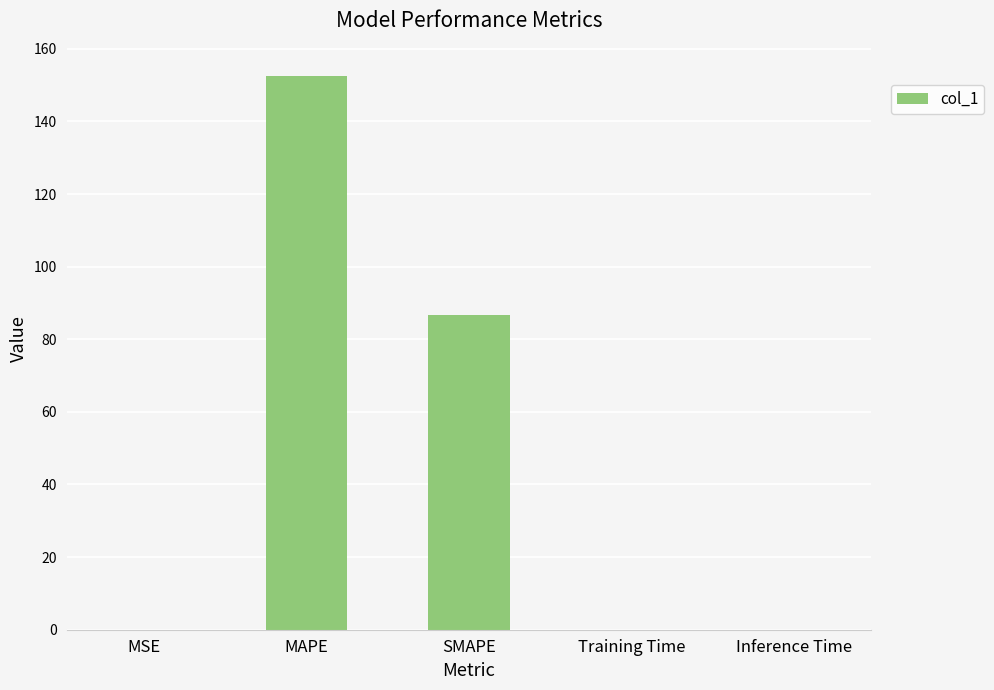

What is the change in value from MSE to MAPE?

+152.6